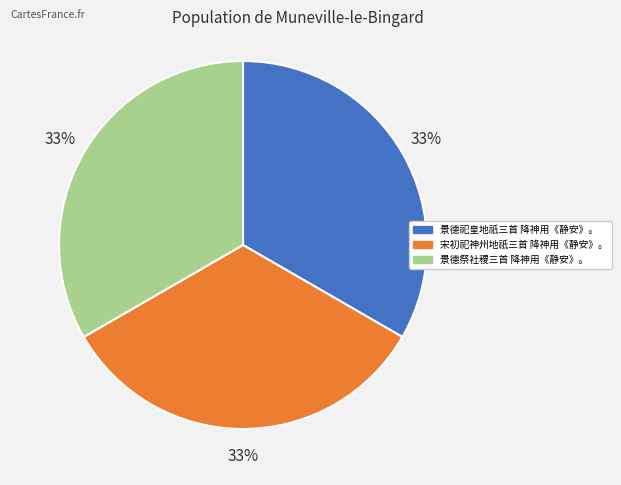

True or false: 宋初祀神州地祇三首 降神用《静安》。 accounts for 33% of the total.

True